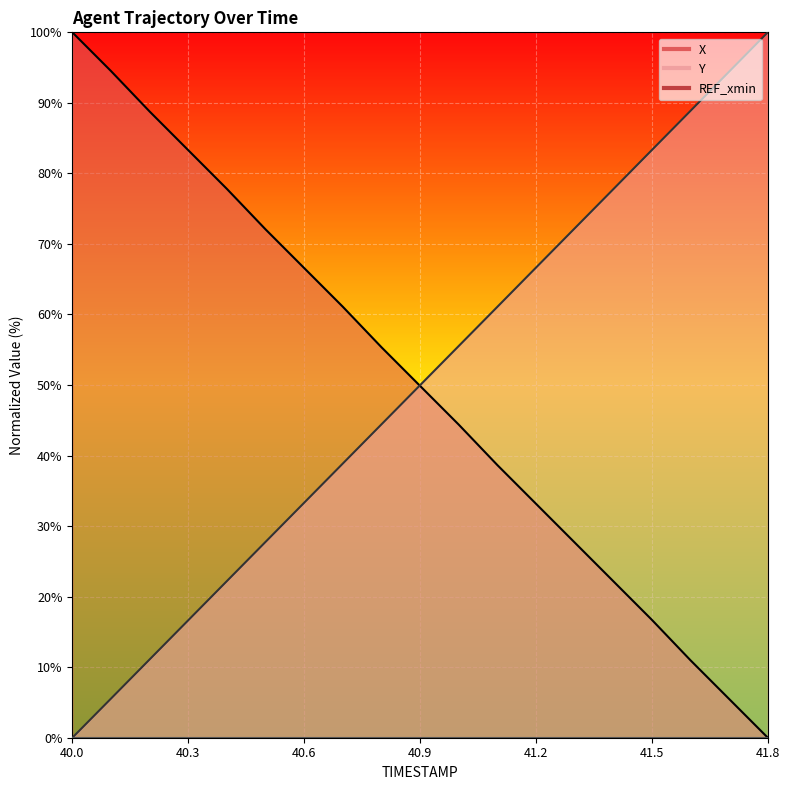

Is it true that Y equals 16.8 at 40.2?

False